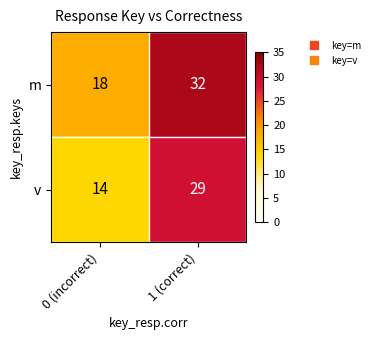

What is the minimum value shown in the chart?

14